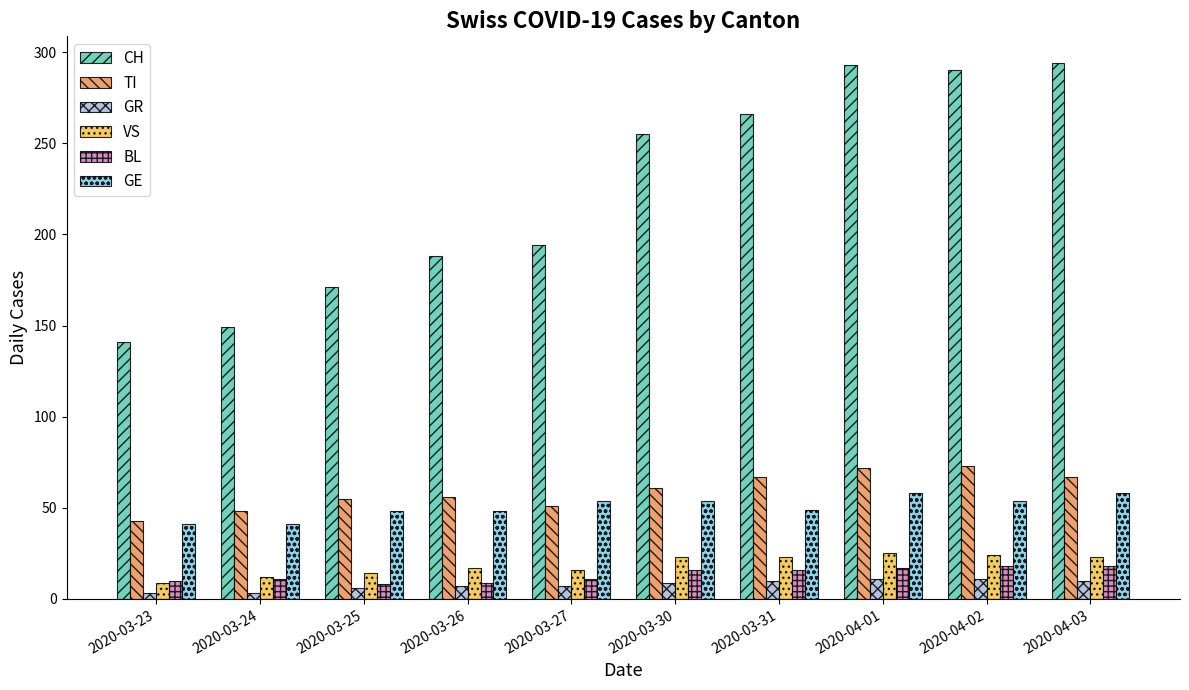

What is the minimum value shown in the chart?

3